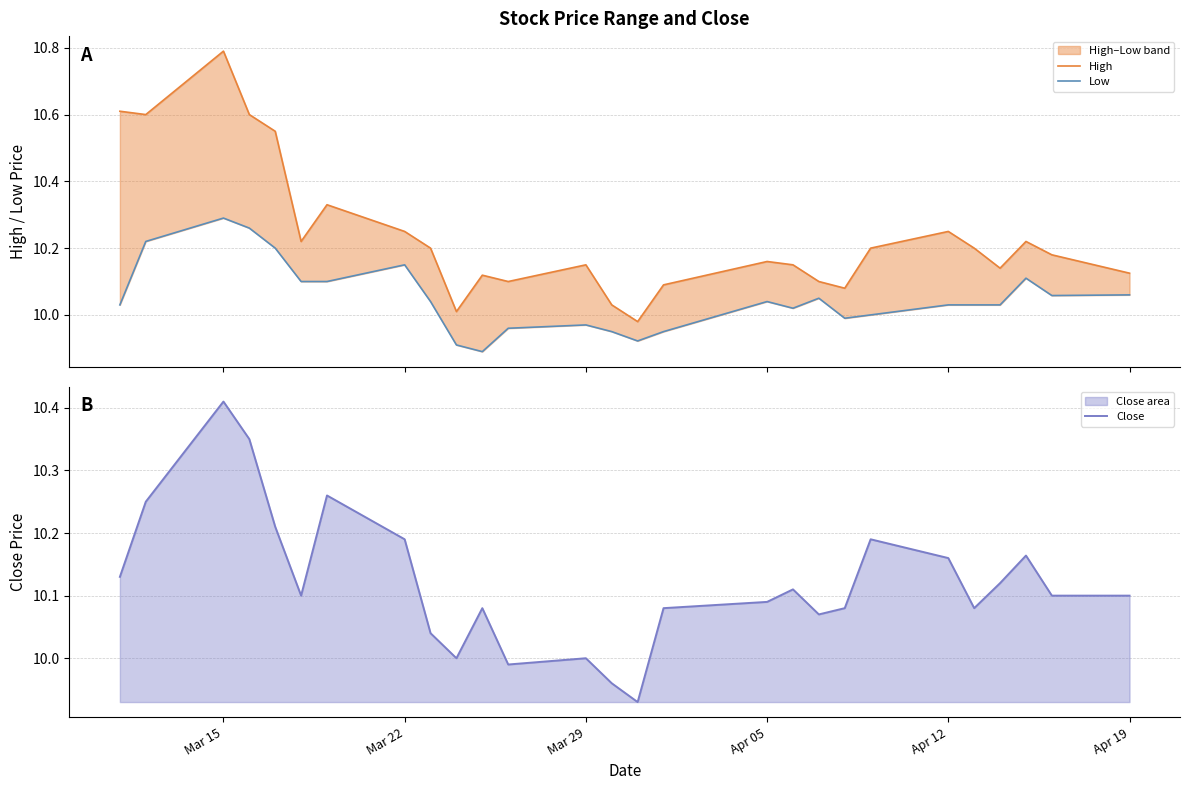

At which label does Close reach its peak?

Mar 15